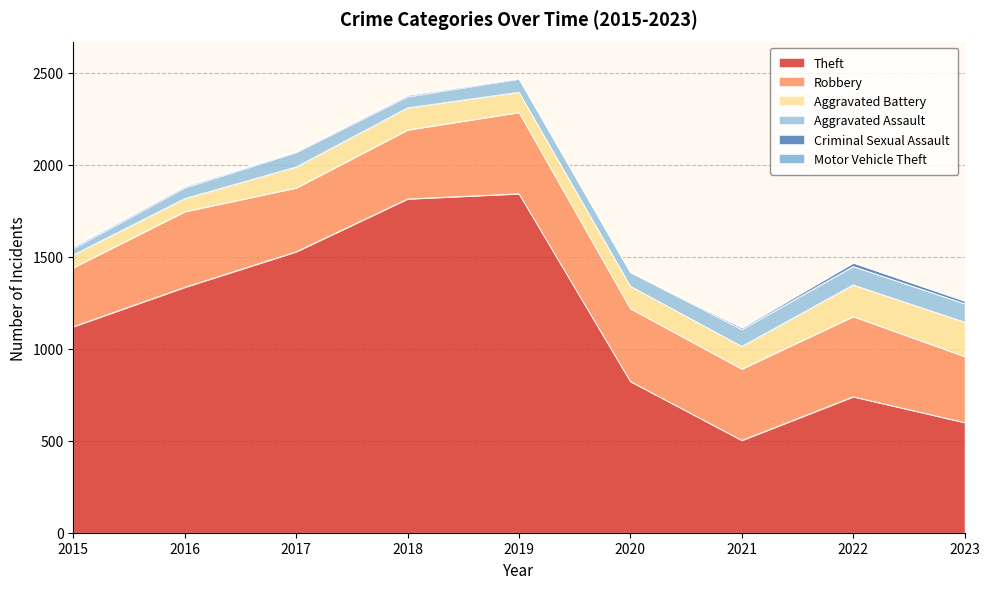

The value of Theft at 2015 is 1120. True or false?

True